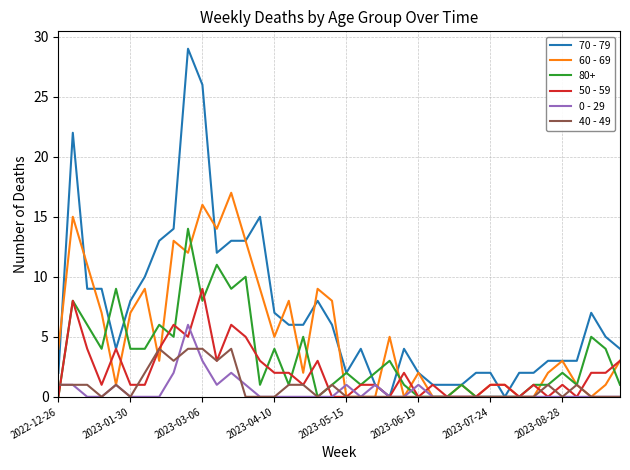

List the series in order of their peak value, lowest first.

40 - 49, 0 - 29, 50 - 59, 80+, 60 - 69, 70 - 79